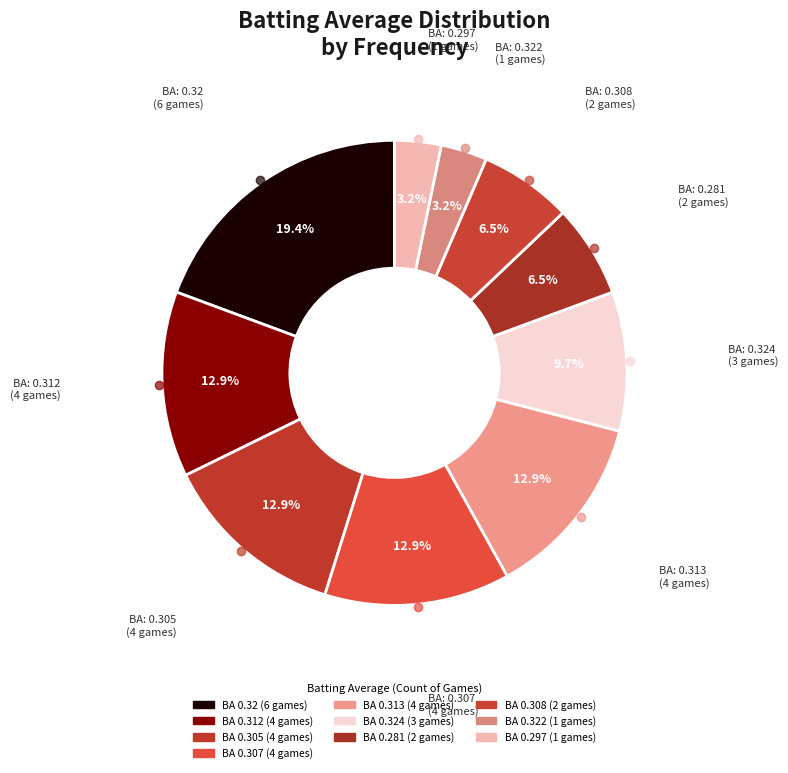

Count the number of slices in the pie.

10